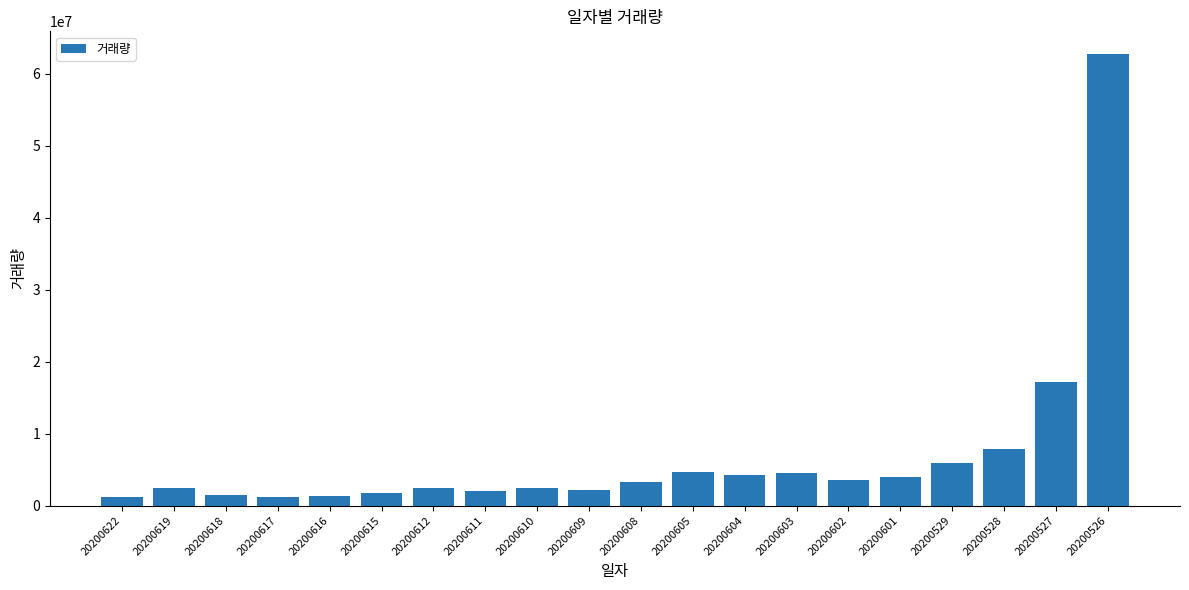

Read the value at 20200612.

2456906